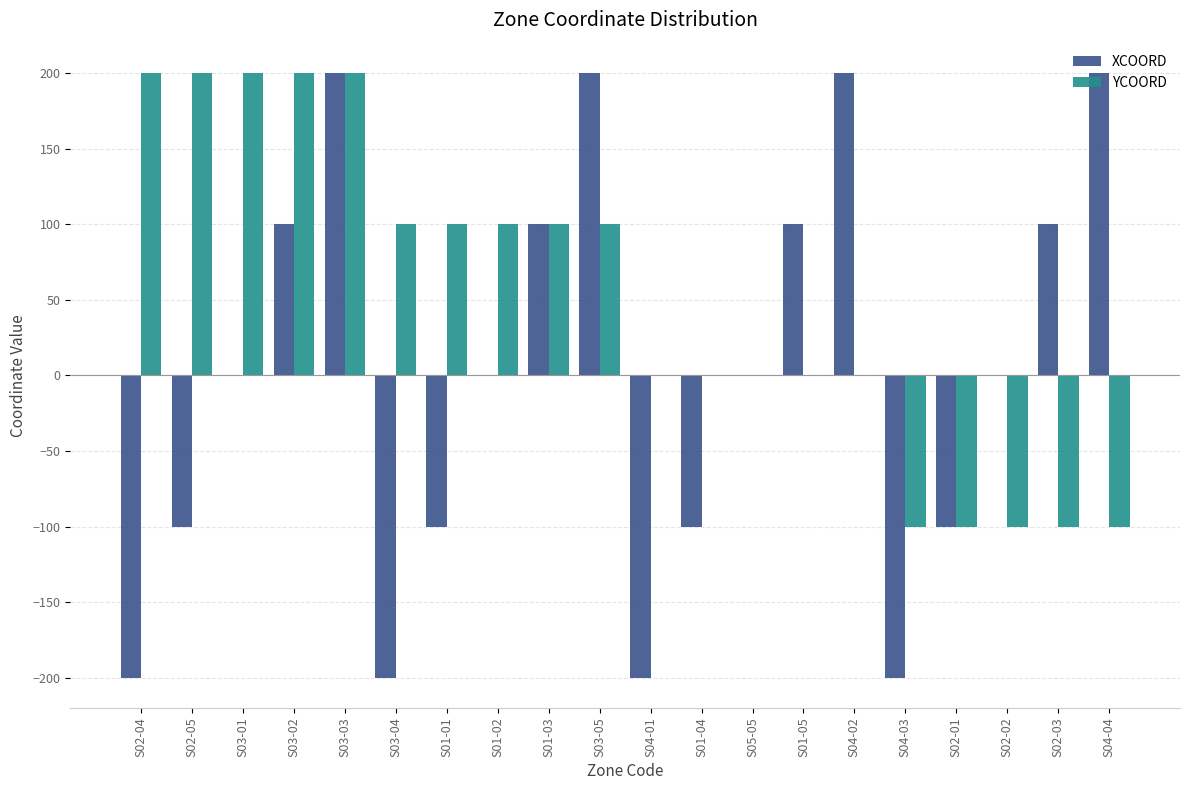

Where does the YCOORD series first go above 100?

S02-04